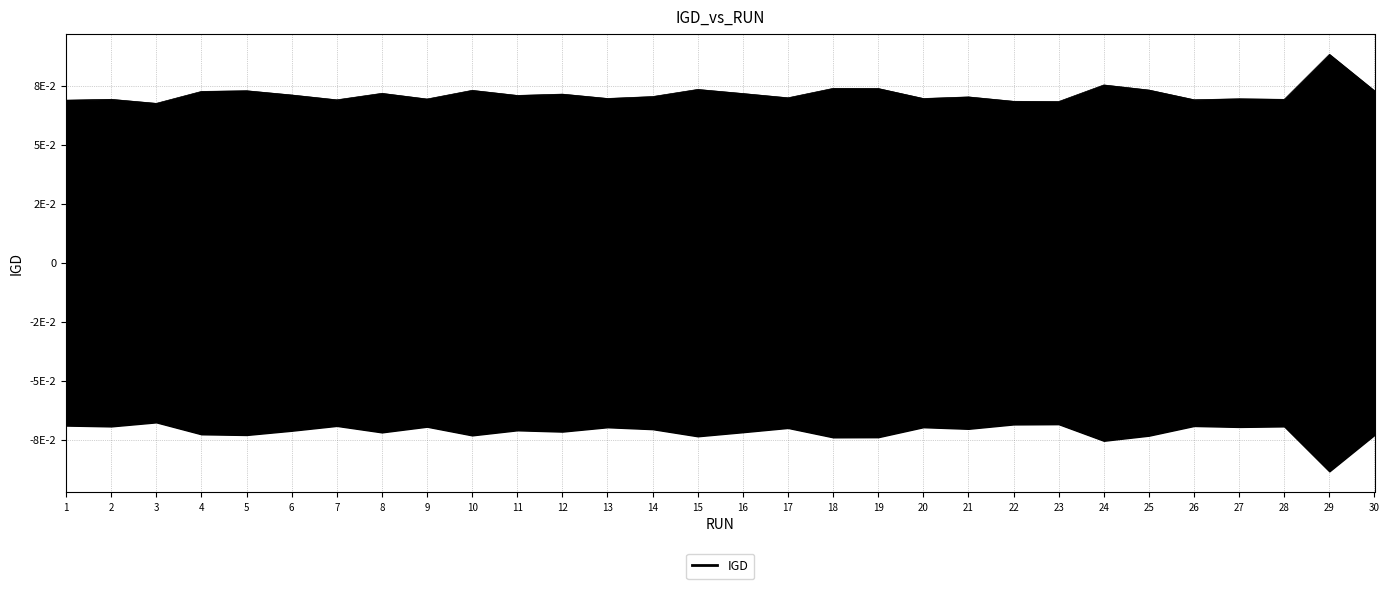

True or false: the data shows 0.1 at 5.

True